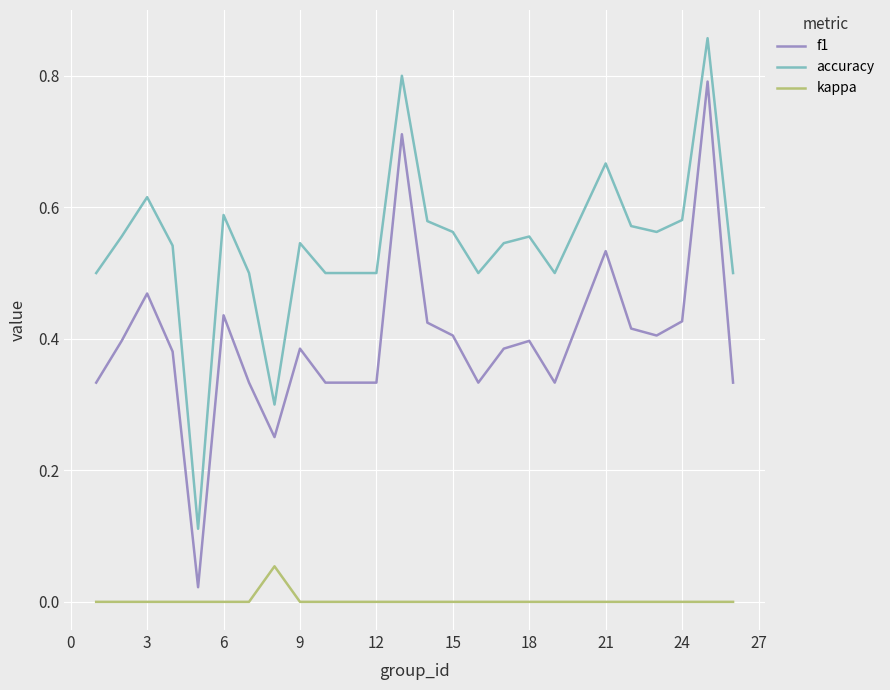

Which series has the largest total across all categories?

accuracy